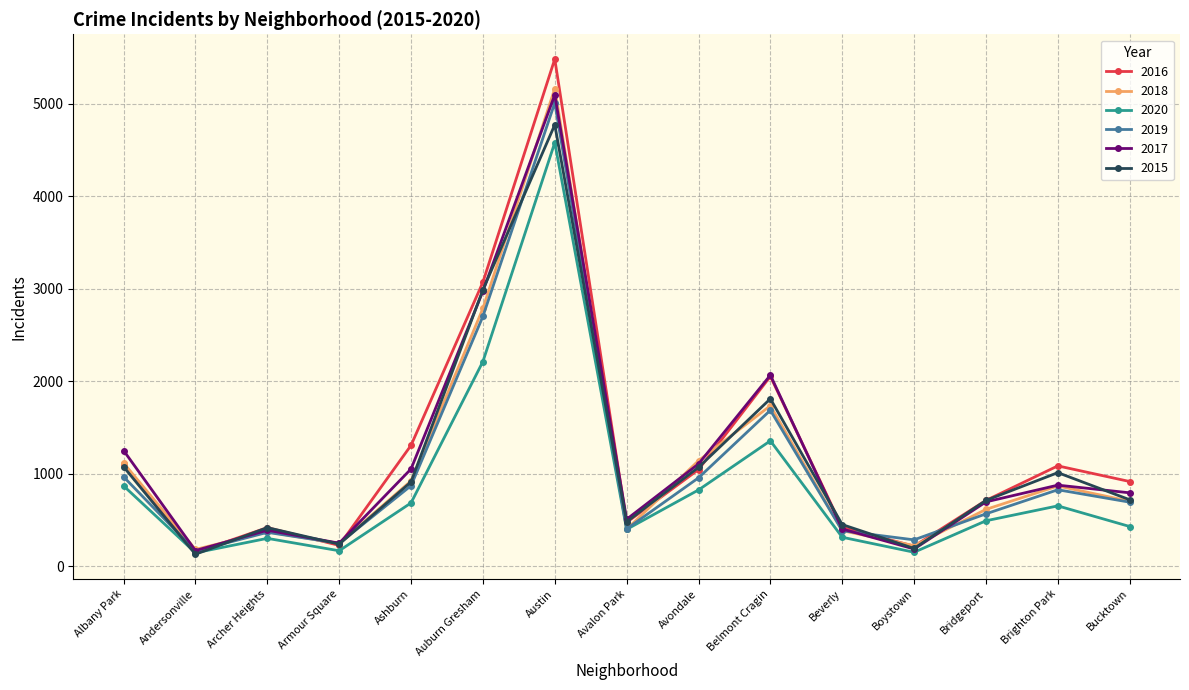

What are all the series names shown in the legend?

2016, 2018, 2020, 2019, 2017, 2015